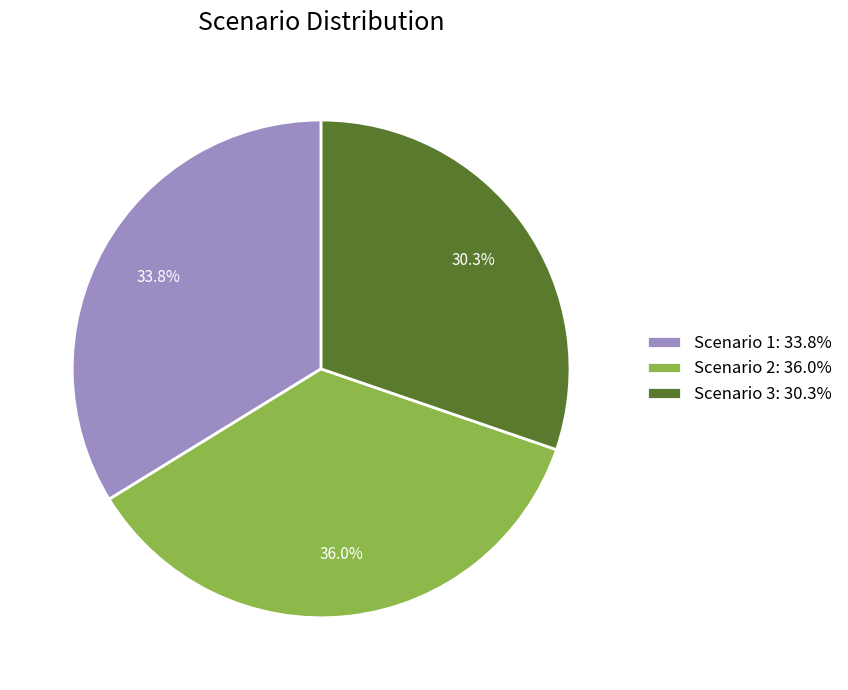

Which category has the smallest portion of the pie?

Scenario 3